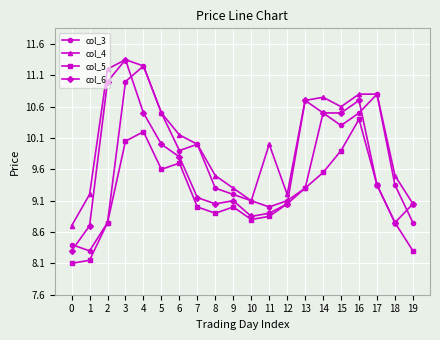

Where is the first local minimum for col_4?

10